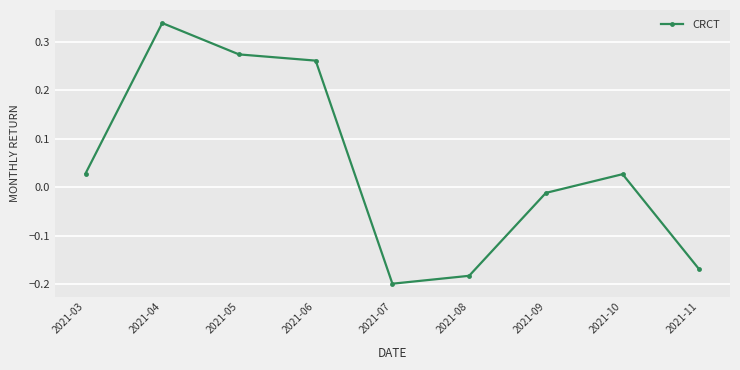

How many interior local peaks (higher than both neighbors) does the data have?

2